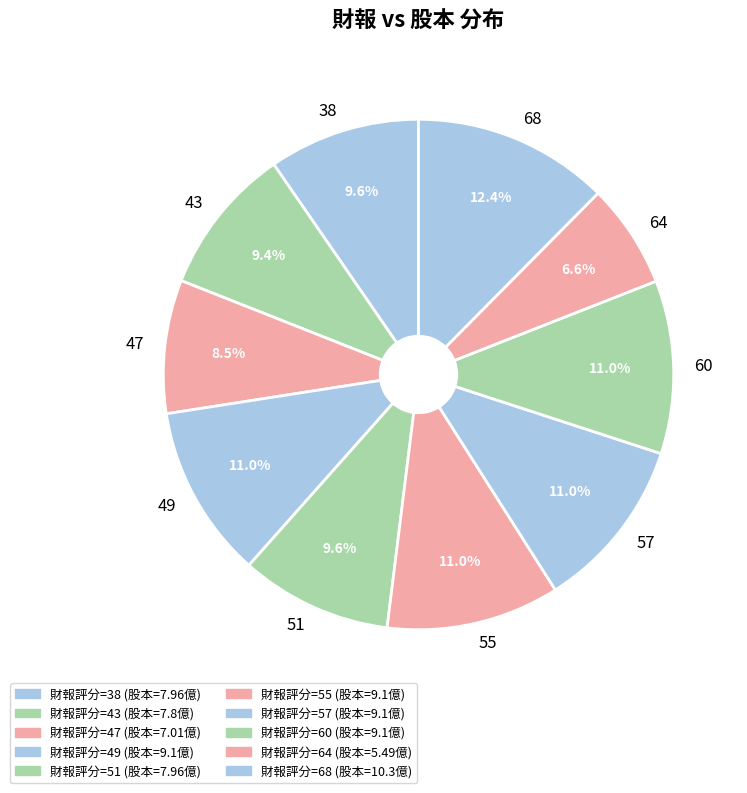

Combined, do 51 and 55 account for over 50%?

No